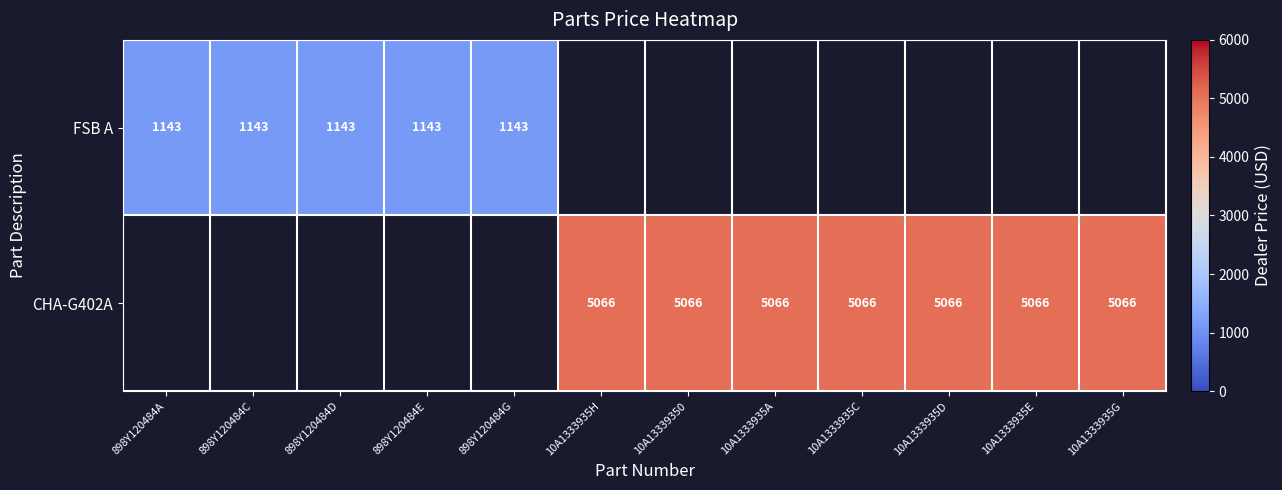

Is the value of CHA-G402A at 10A1333935D greater than the value of FSB A at 898Y120484C?

Yes